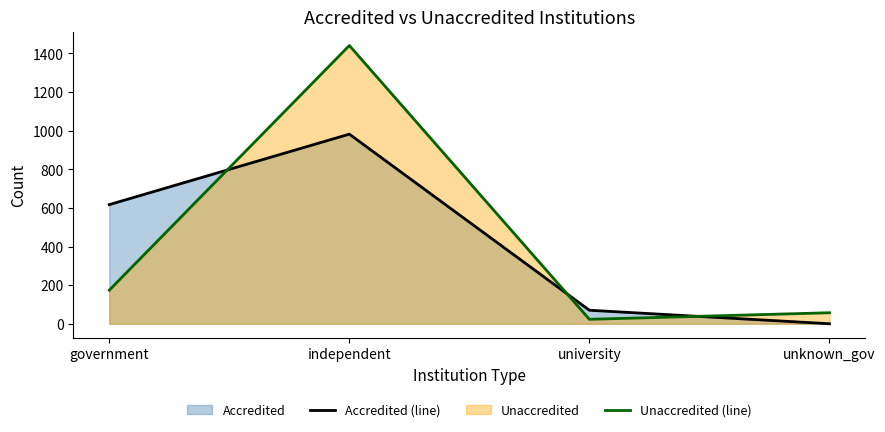

What is the total value across all series at independent?

2423